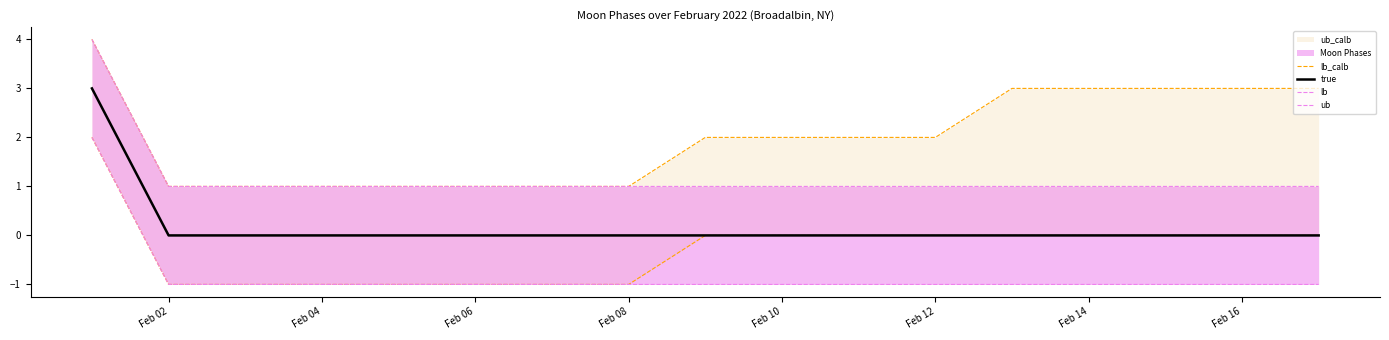

What is the sum of all ub values?

20